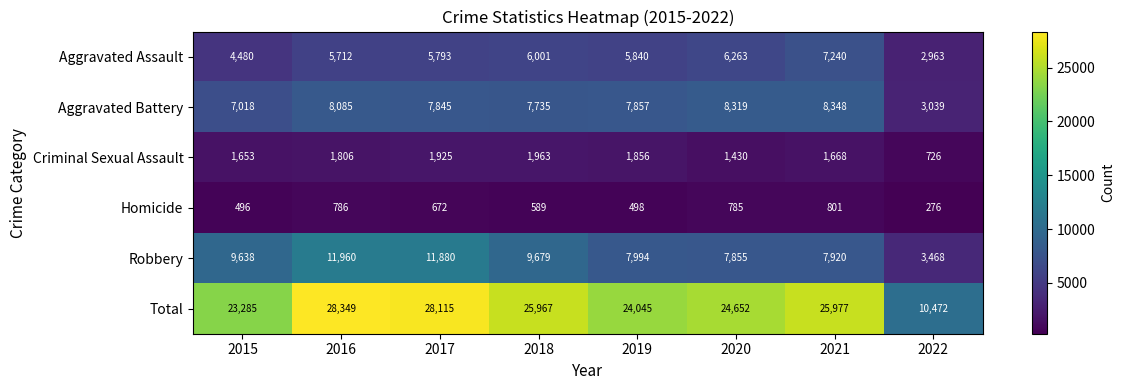

Rank the series at 2021 from lowest to highest value.

Homicide, Criminal Sexual Assault, Aggravated Assault, Robbery, Aggravated Battery, Total